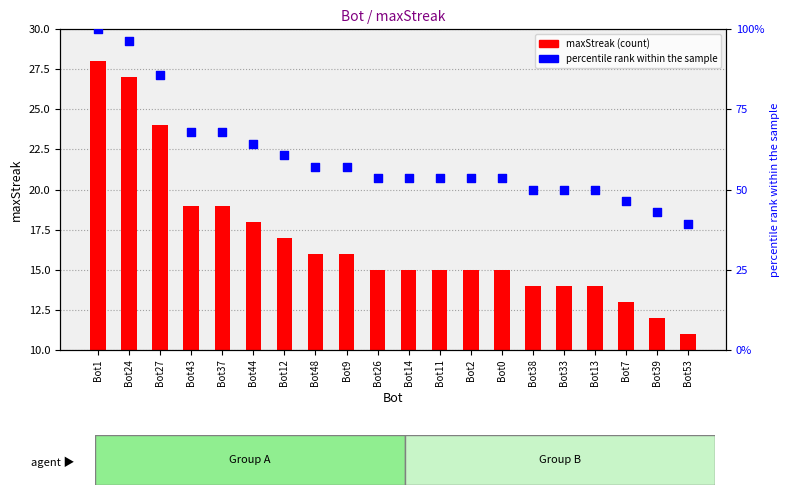

Which series contains the lowest Y value?

maxStreak